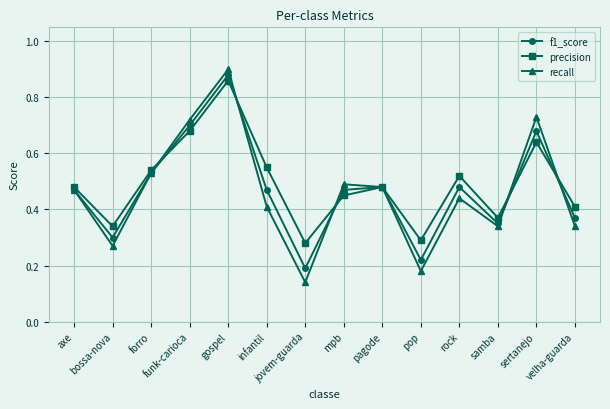

At how many categories does at least one series exceed 0?

14